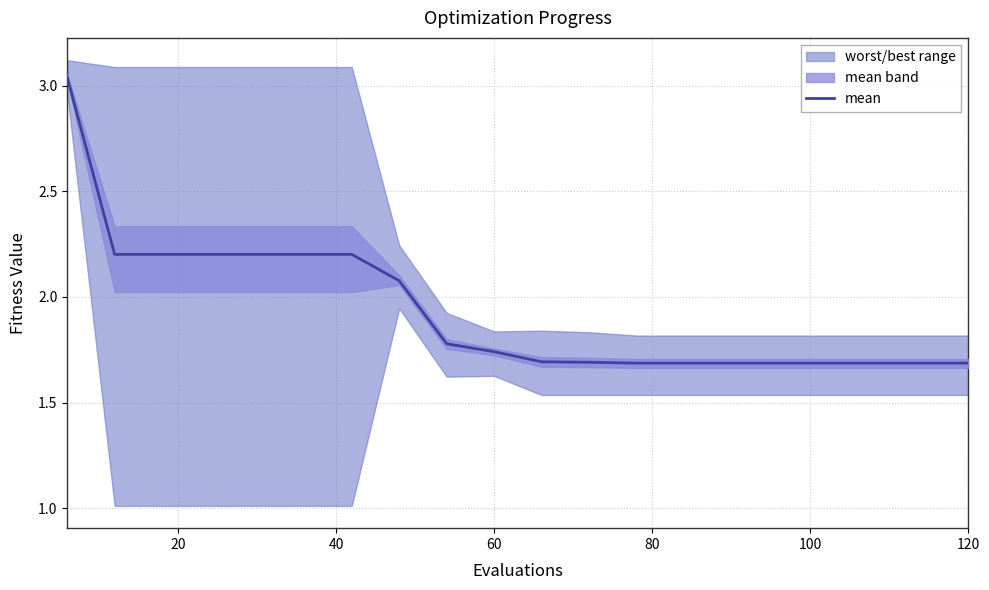

True or false: mean has a value of 0.8 at 120.

False